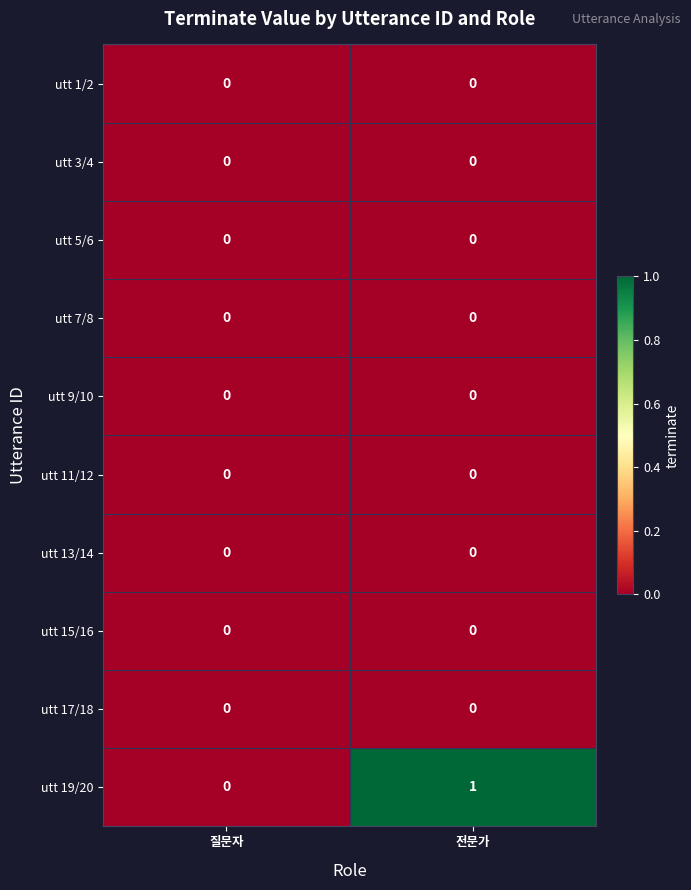

The value of utt 13/14 at 전문가 is 0. True or false?

True